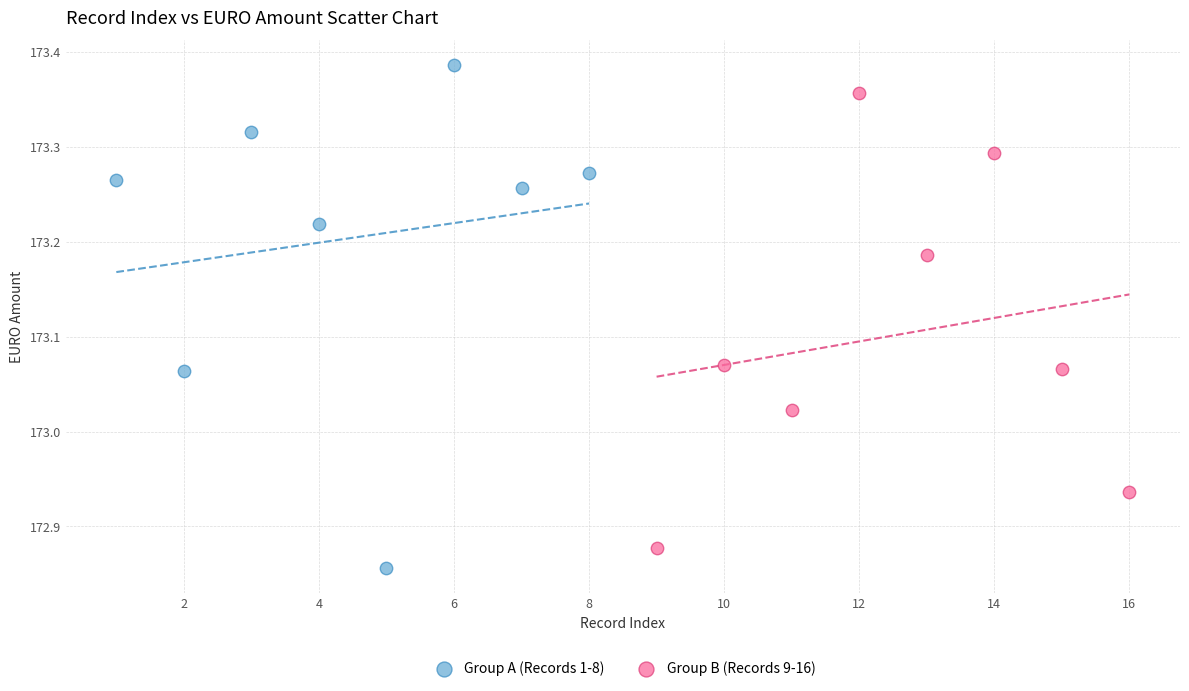

Which series reaches the maximum Y coordinate?

Group A (Records 1-8)